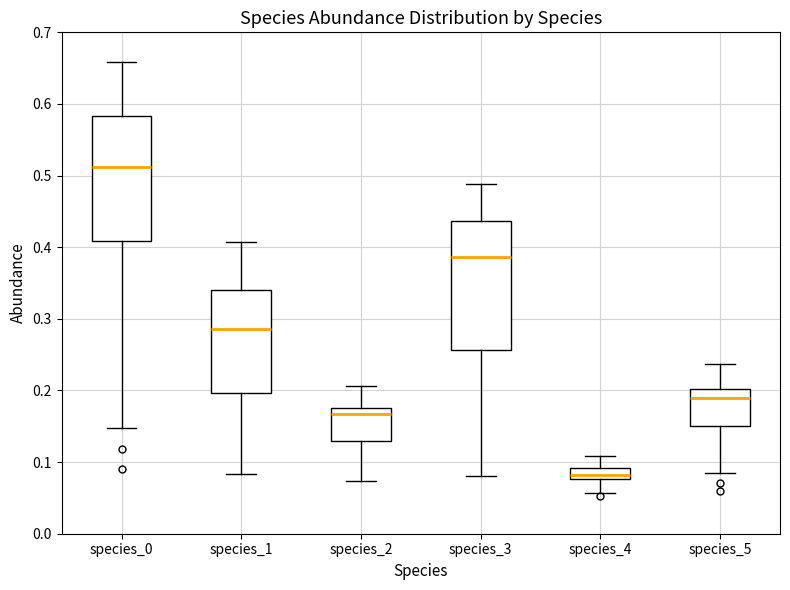

Where does the lower whisker of the box for species_2 end on the y-axis? The values are not printed on the chart, so give them approximately, as read against the axis.

0.07